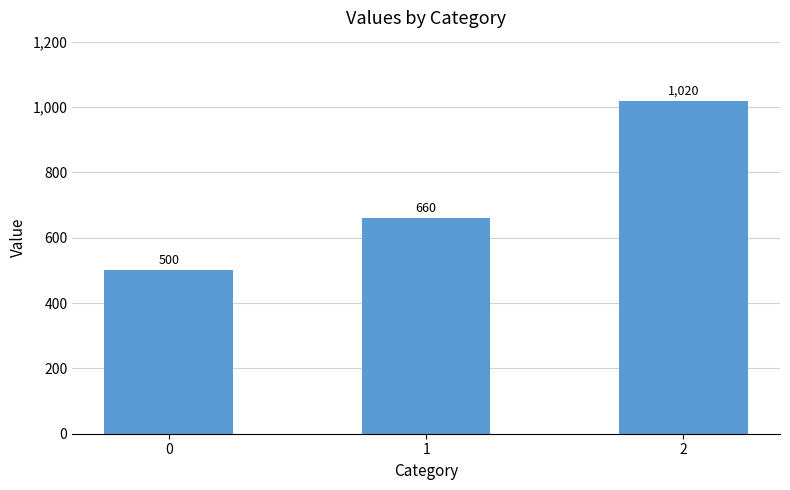

How many values are between 500 and 1020?

3